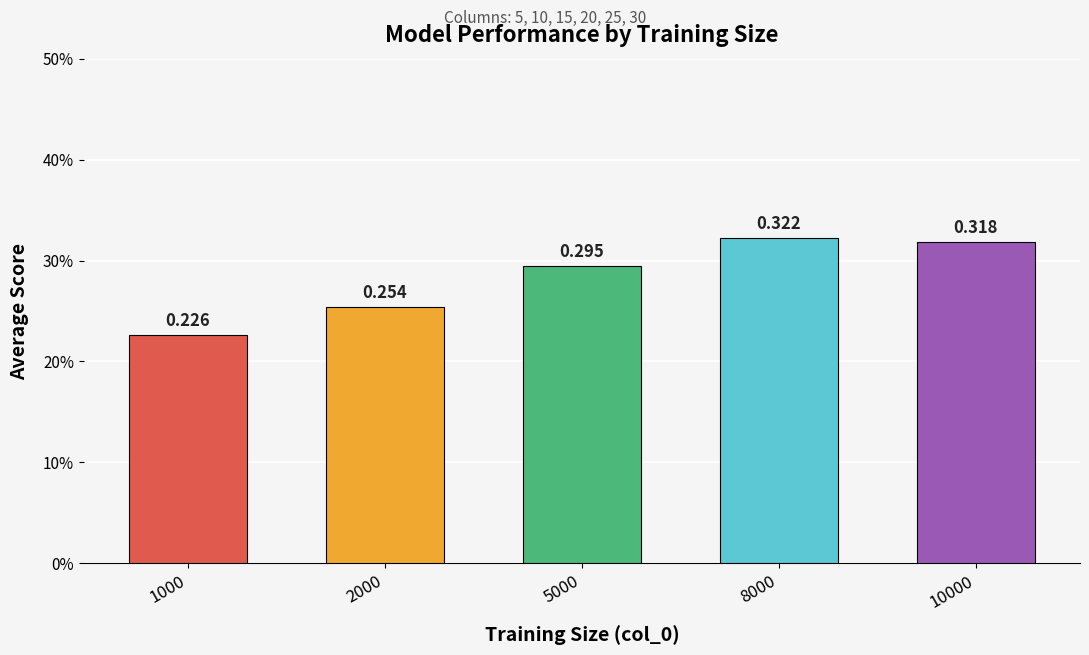

List the labels in order of value, smallest first.

1000, 2000, 5000, 10000, 8000